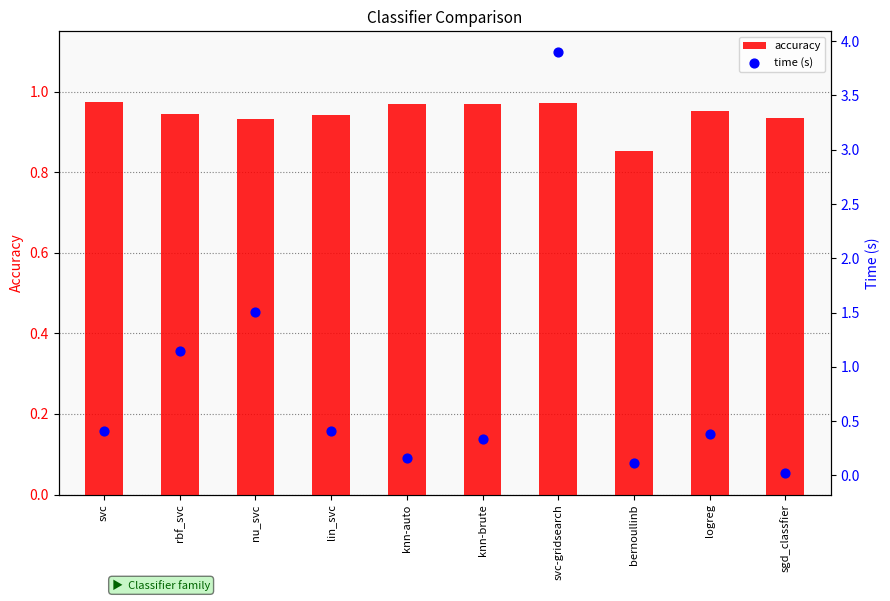

Which series has the widest spread of Y values?

time (s)